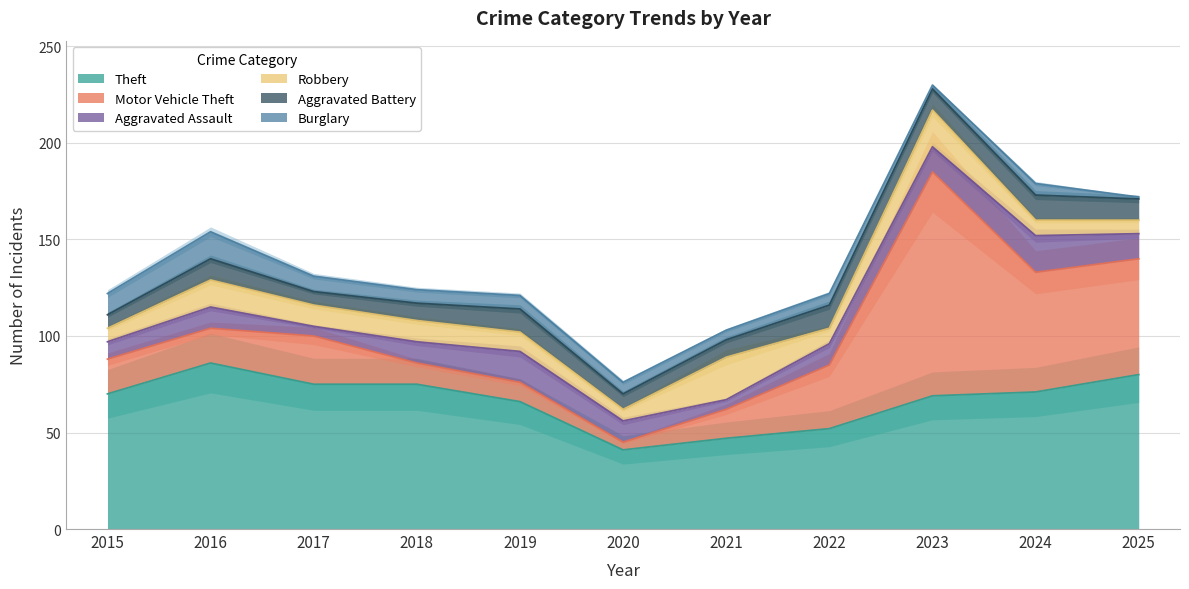

At 2021, list the series in order from largest to smallest.

Theft, Robbery, Motor Vehicle Theft, Aggravated Battery, Aggravated Assault, Burglary